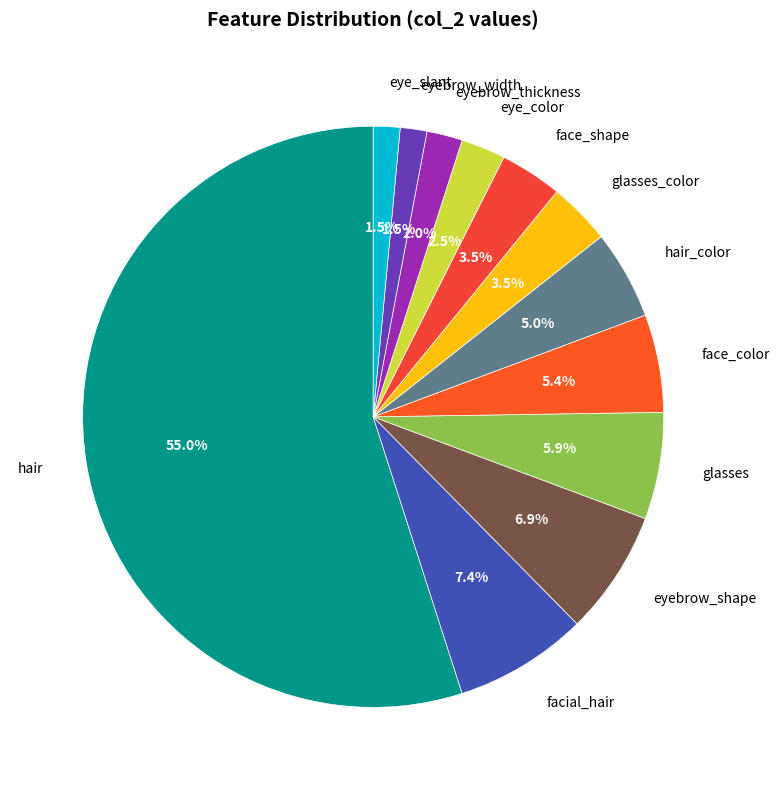

How many segments does this pie chart have?

12